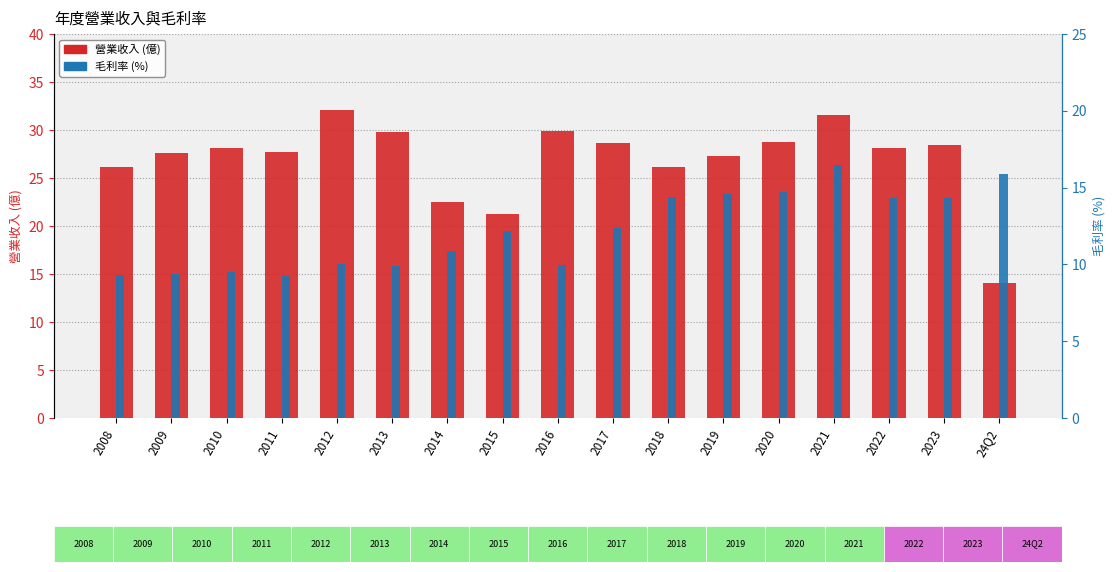

What is the sum of all 營業收入 (億) values?

458.0